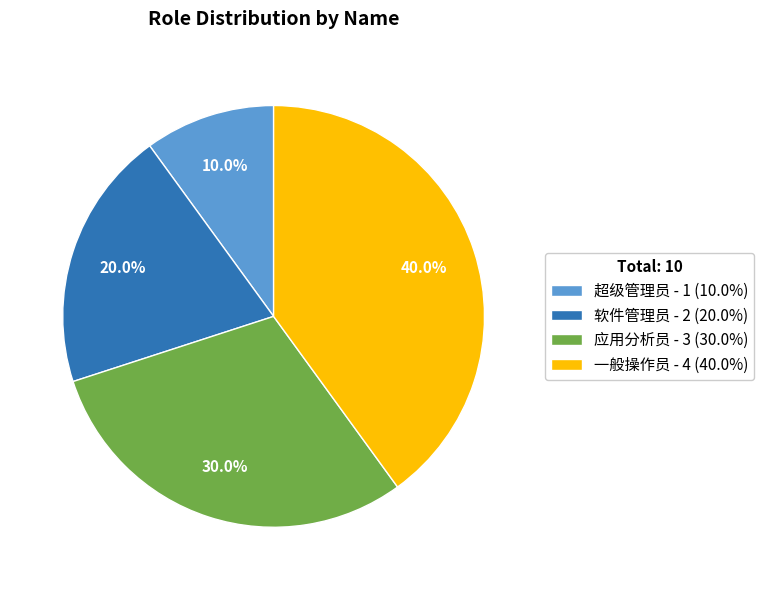

Does any single category account for the majority?

No